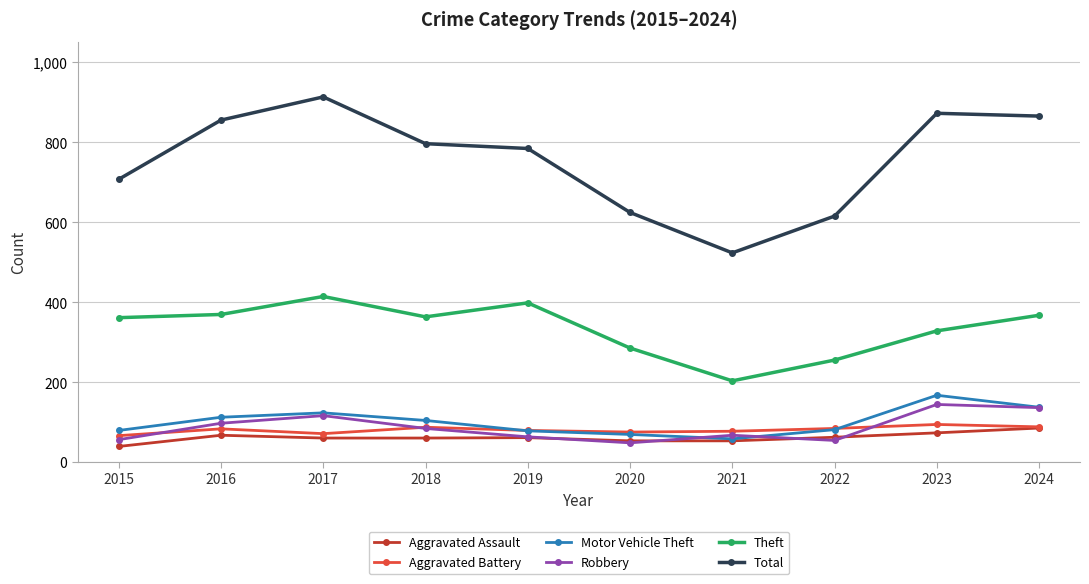

True or false: Motor Vehicle Theft and Theft cross at least once.

False